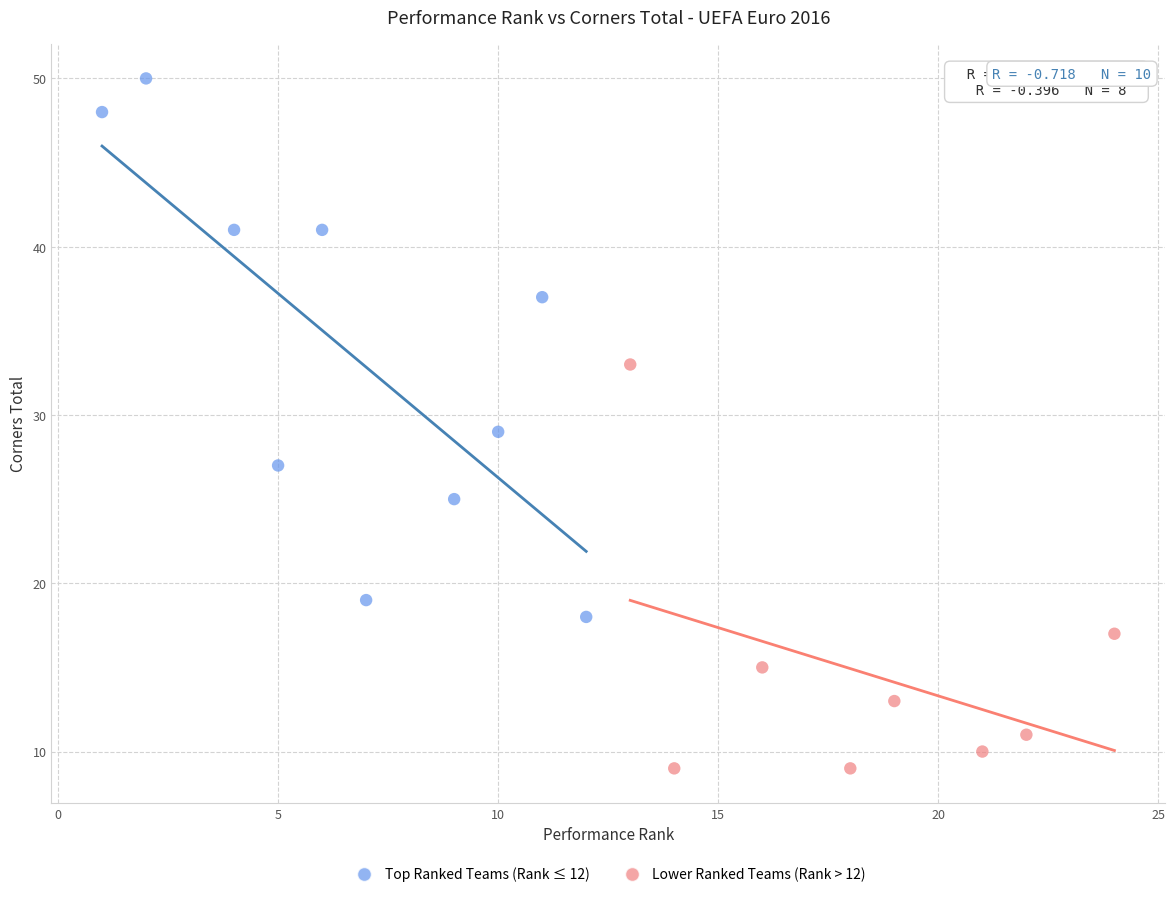

Which series contains the highest Y value?

Top Ranked Teams (Rank ≤ 12)